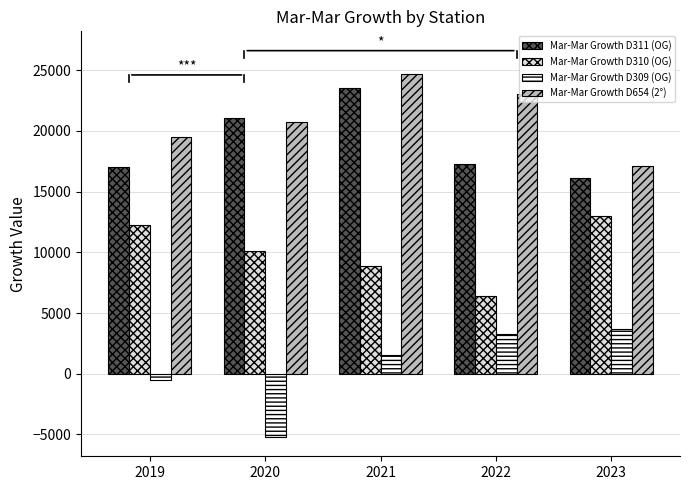

The Mar-Mar Growth D309 (OG) series shows 457.1 at 2021. True or false?

False